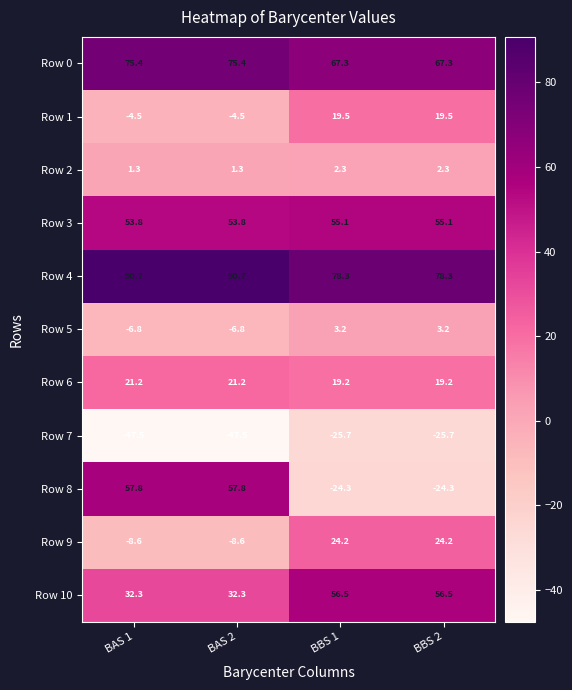

What is the maximum value shown in the chart?

90.7